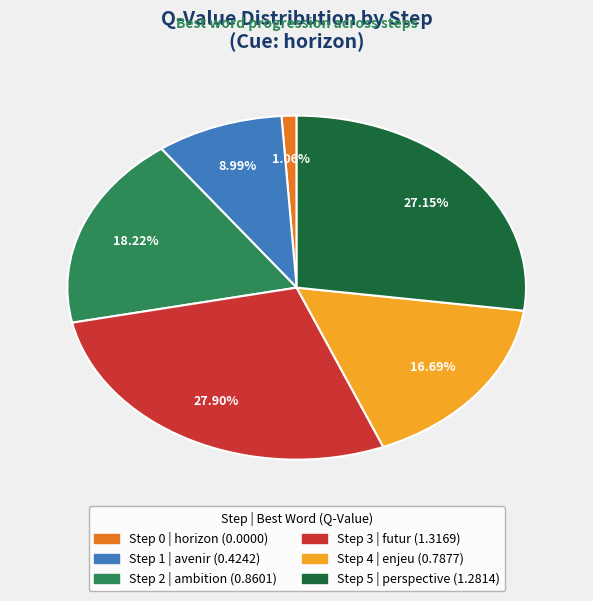

To the nearest percent, what portion does Step 1 represent?

9%